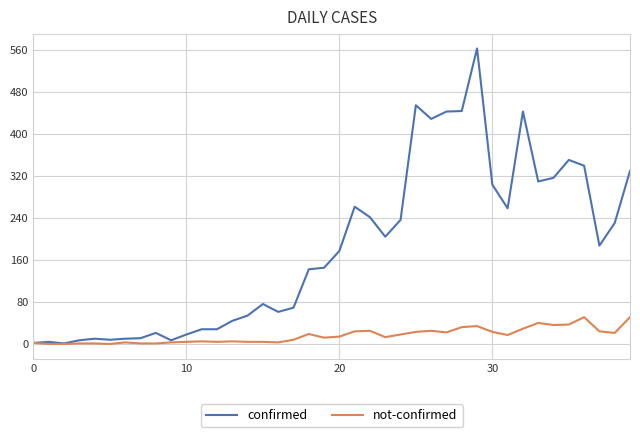

Which series has the largest range (max minus min)?

confirmed